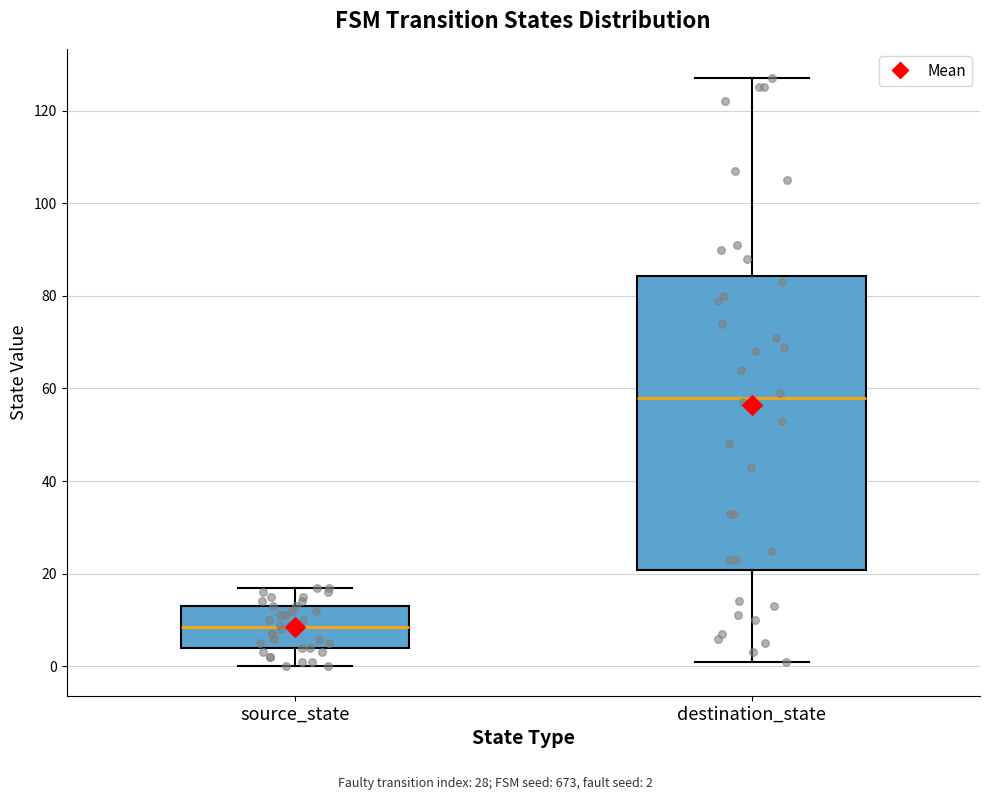

Where does the median line of the box for source_state sit on the y-axis? The values are not printed on the chart, so give them approximately, as read against the axis.

8